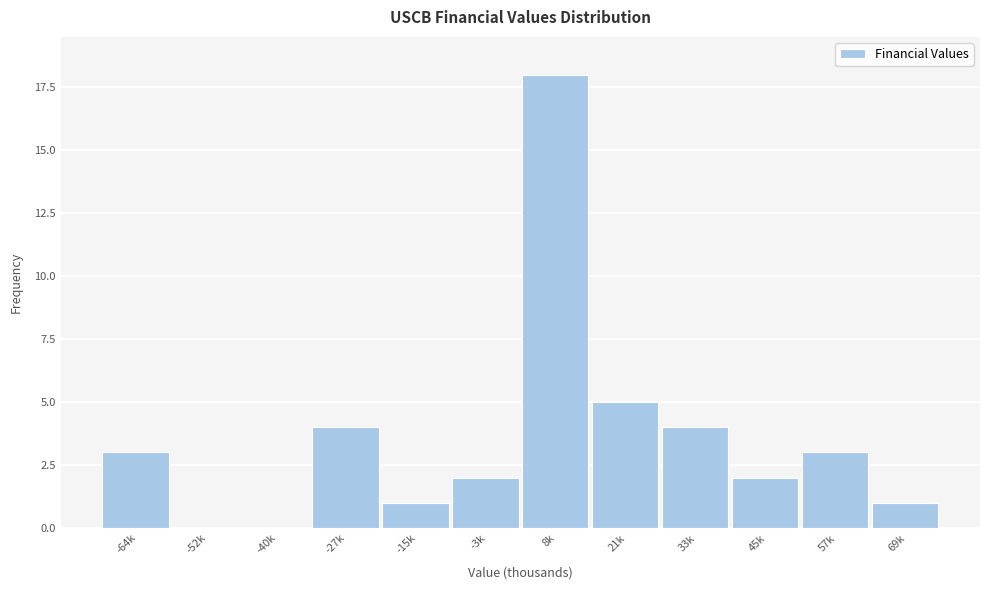

Reading left to right, extract all data points from this chart.

-64k=3	-52k=0	-40k=0	-27k=4	-15k=1	-3k=2	8k=18	21k=5	33k=4	45k=2	57k=3	69k=1